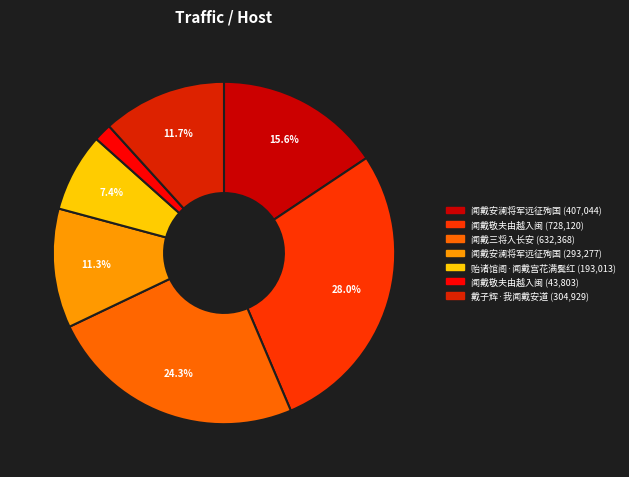

Does any single category account for the majority?

No